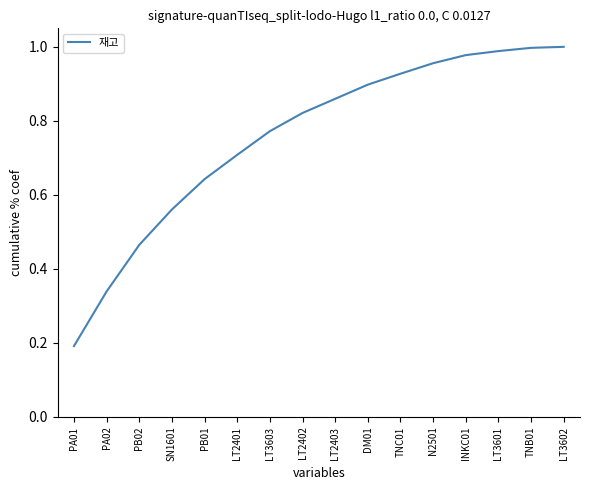

Does the chart display data point markers on the line(s)?

No